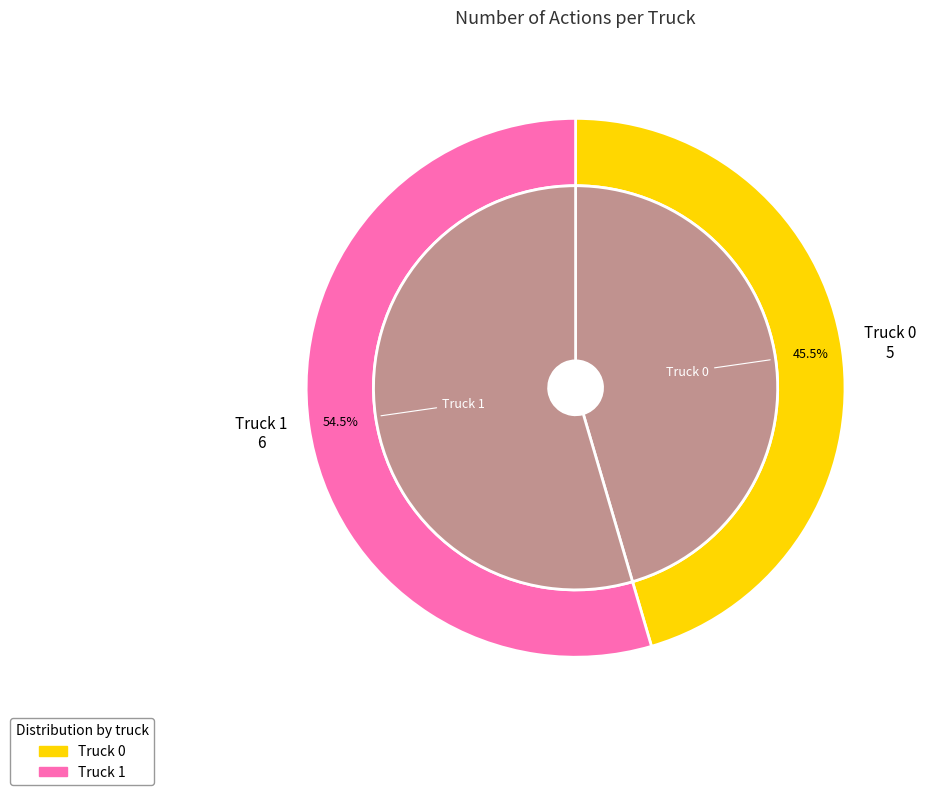

How many slices are in this pie chart?

2